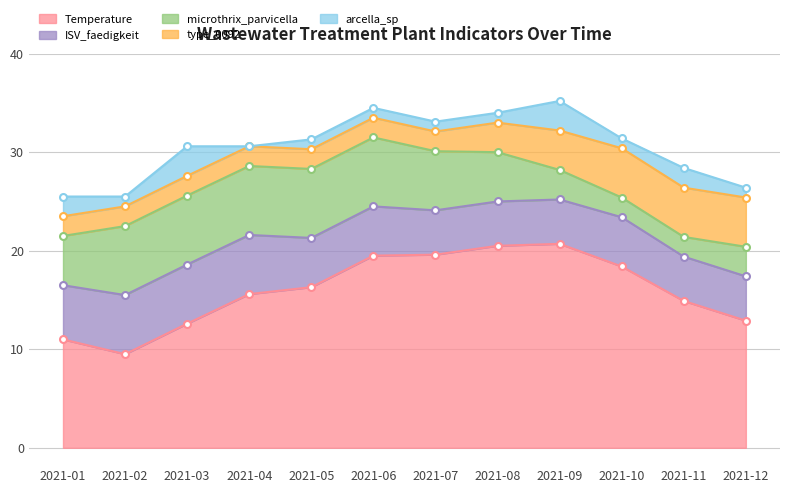

How many data points in Temperature are above 16?

6